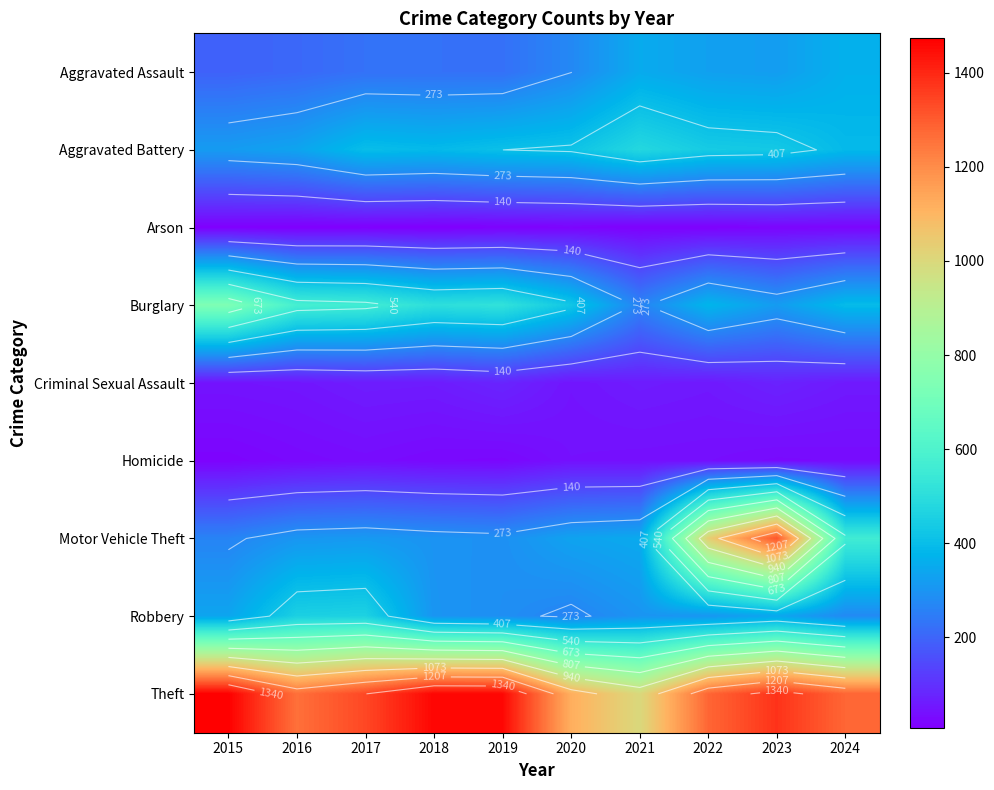

What is the total value across all series at 2020?

2936